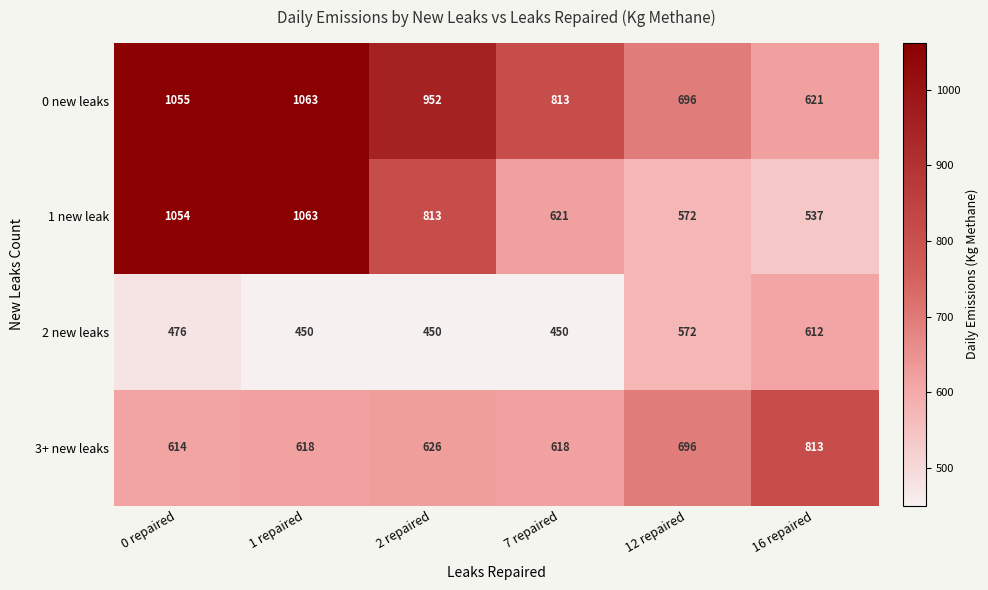

What is the spread (max minus min) of values at 0 repaired?

579